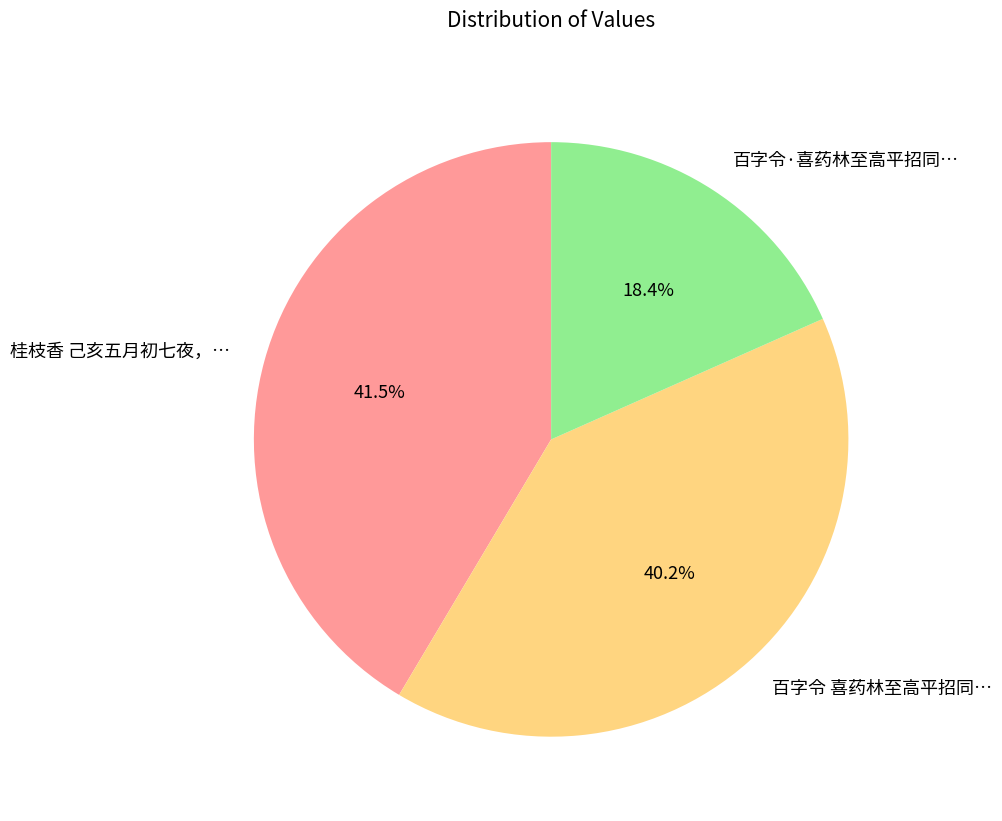

Which has a higher value, 百字令·喜药林至高平招同… or 百字令 喜药林至高平招同…?

百字令 喜药林至高平招同…